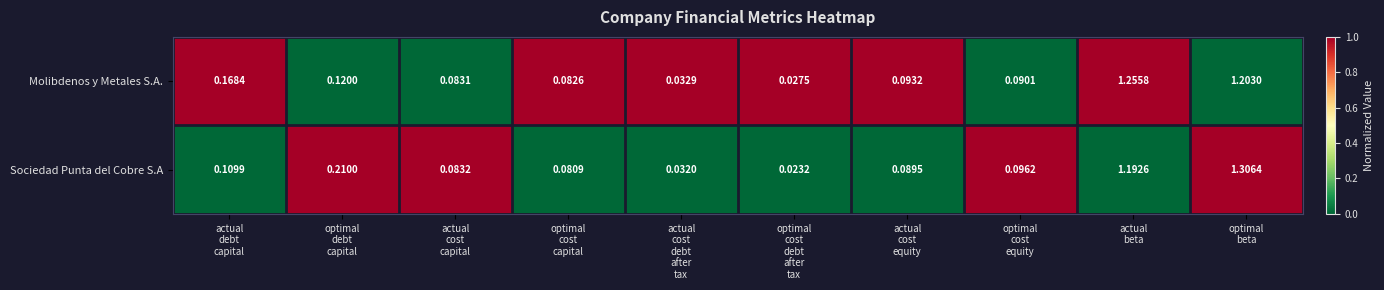

Which series has the largest range (max minus min)?

Sociedad Punta del Cobre S.A